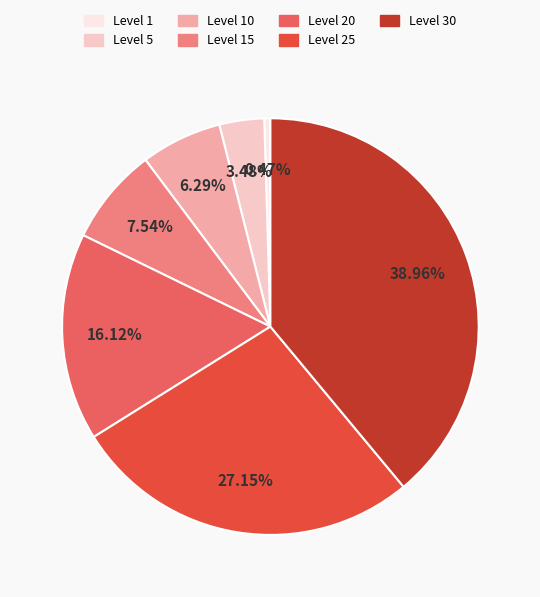

Is there a majority slice in this chart?

No